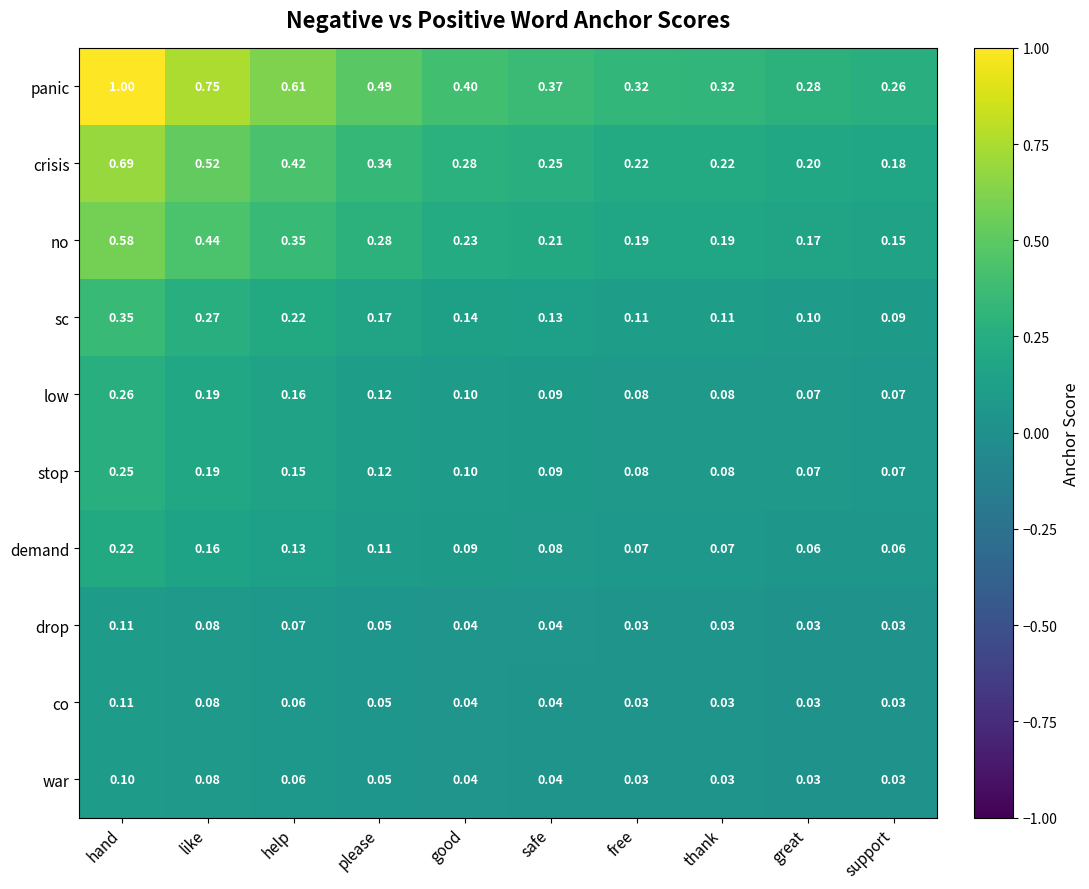

At which category does the chart reach its peak across all series?

hand